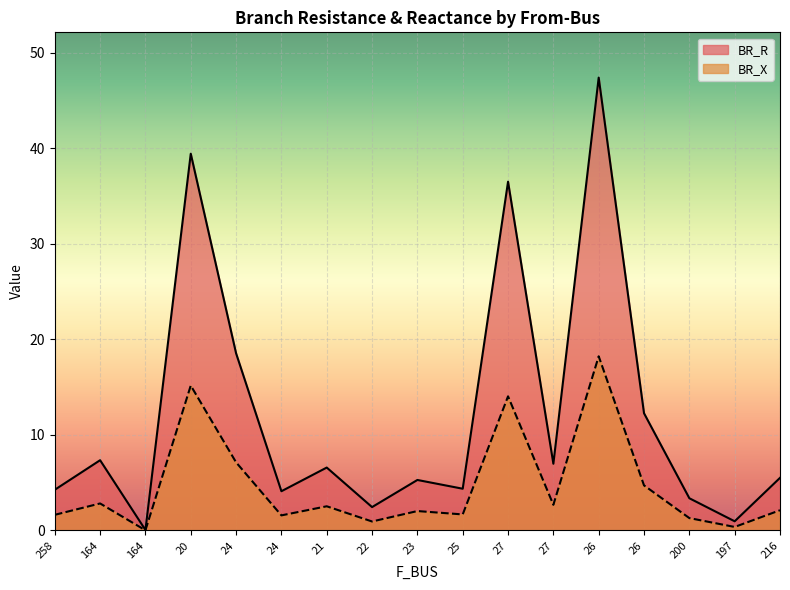

Which series has the largest total across all categories?

BR_R